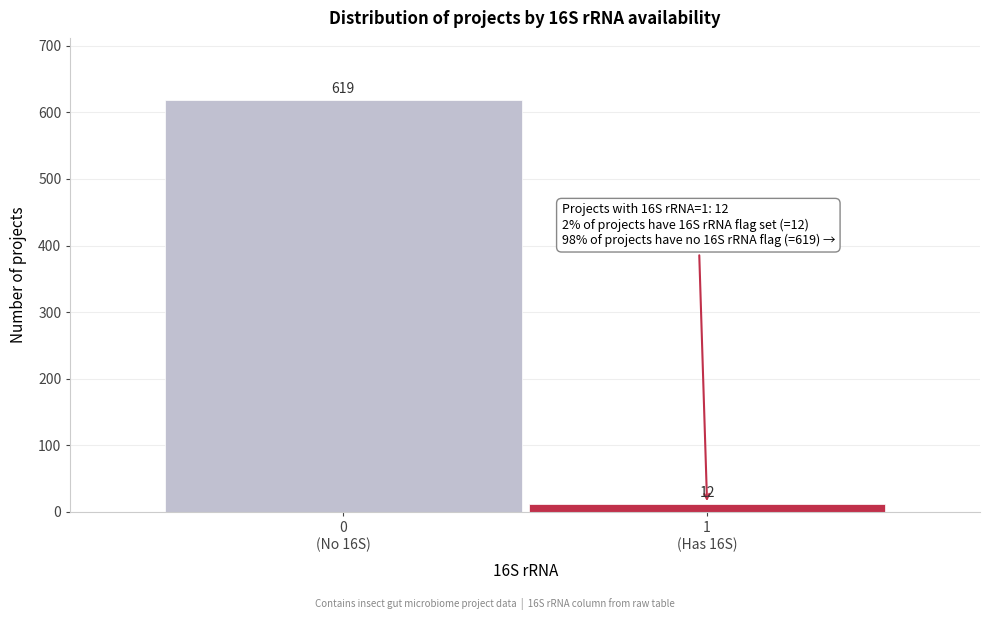

Reading left to right, transcribe all the data shown in this chart.

619	12